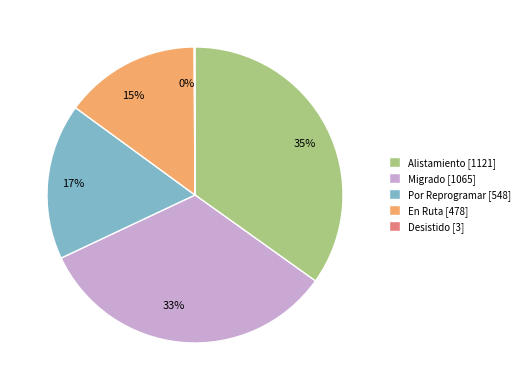

Is Alistamiento the majority of the pie?

No